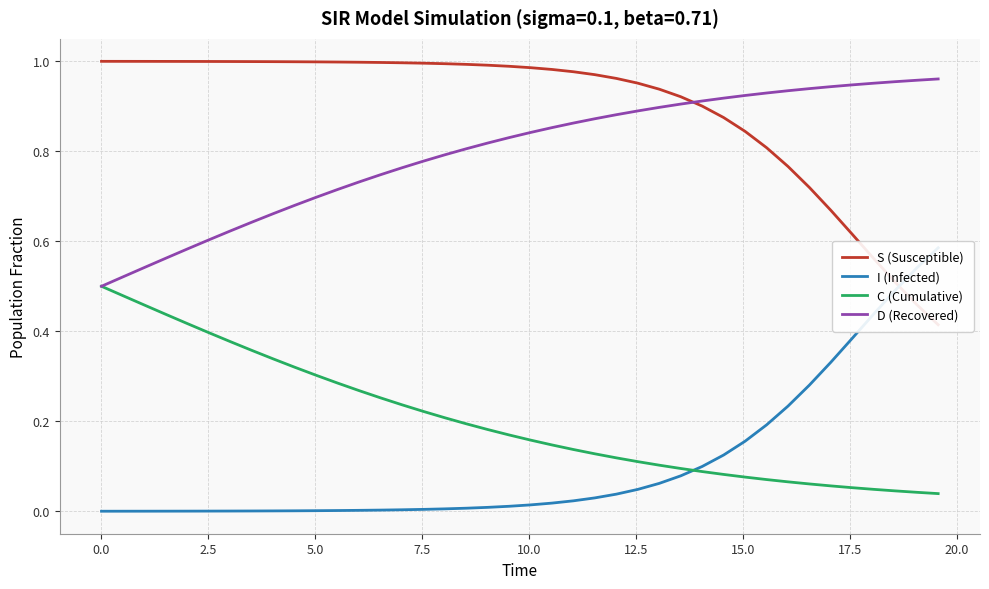

Is this an area chart (filled region under the line)?

No